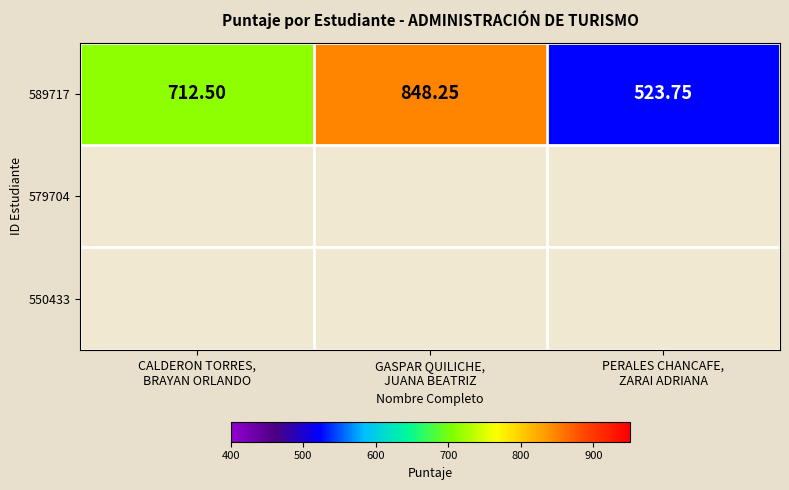

What is the sum of the values at GASPAR QUILICHE,
JUANA BEATRIZ and PERALES CHANCAFE,
ZARAI ADRIANA?

1372.0